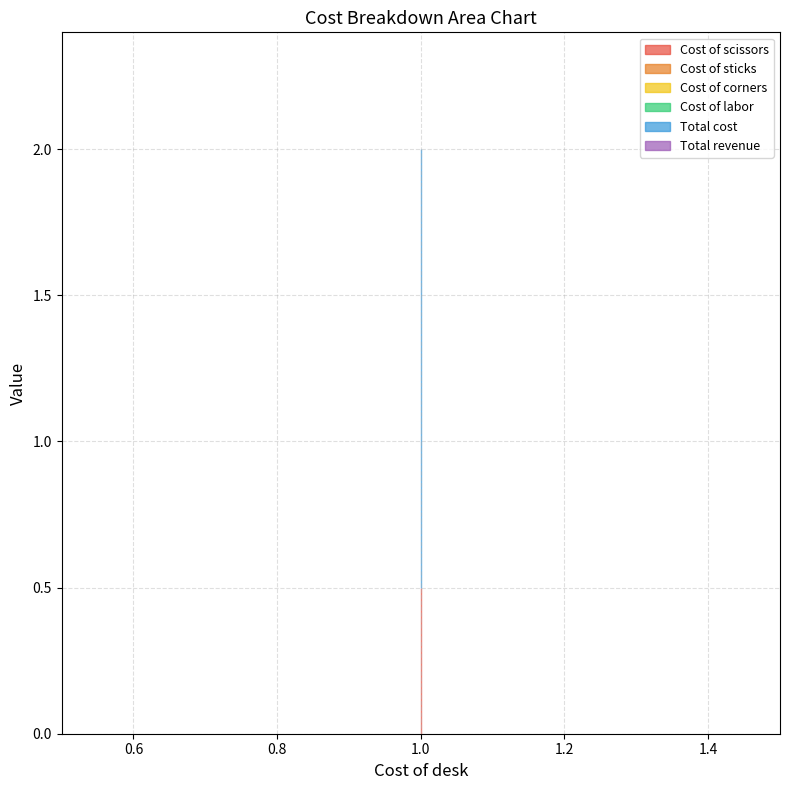

Between 1 and 1, which is larger?

1